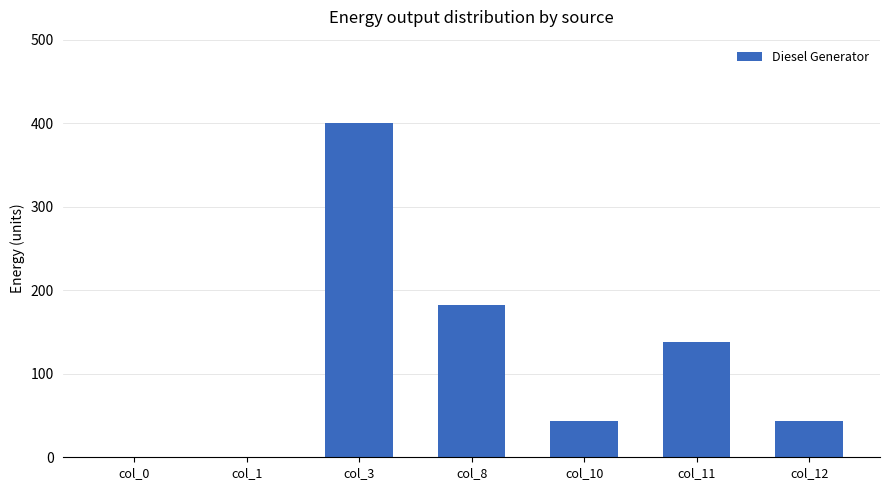

What is the greatest value displayed?

400